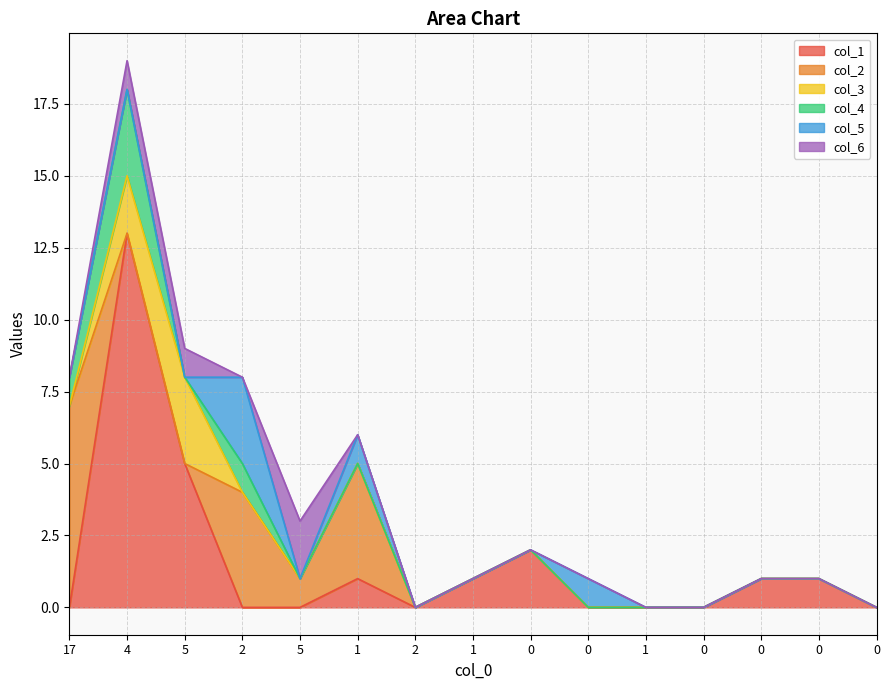

Which series has the largest total across all categories?

col_1